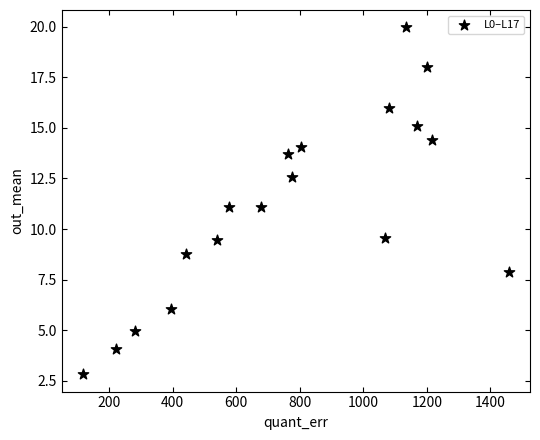

What is the range of Y values (max minus min)?

17.1